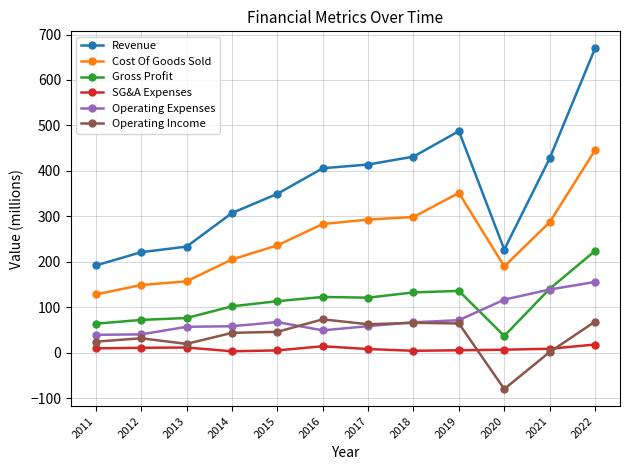

What is the spread (max minus min) of values at 2011?

182.4